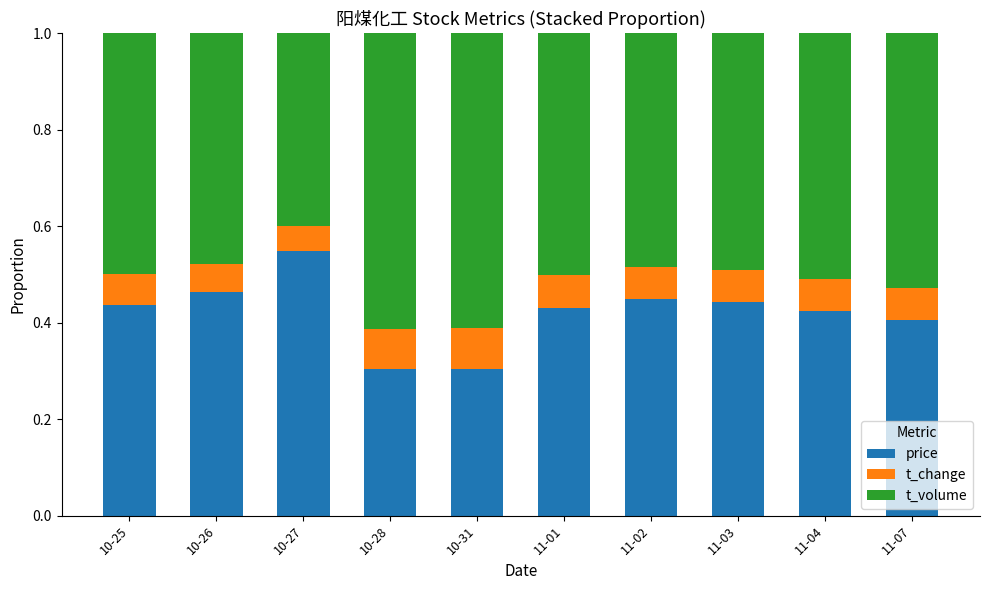

What is the difference between the maximum and second lowest values in the price series?

0.2